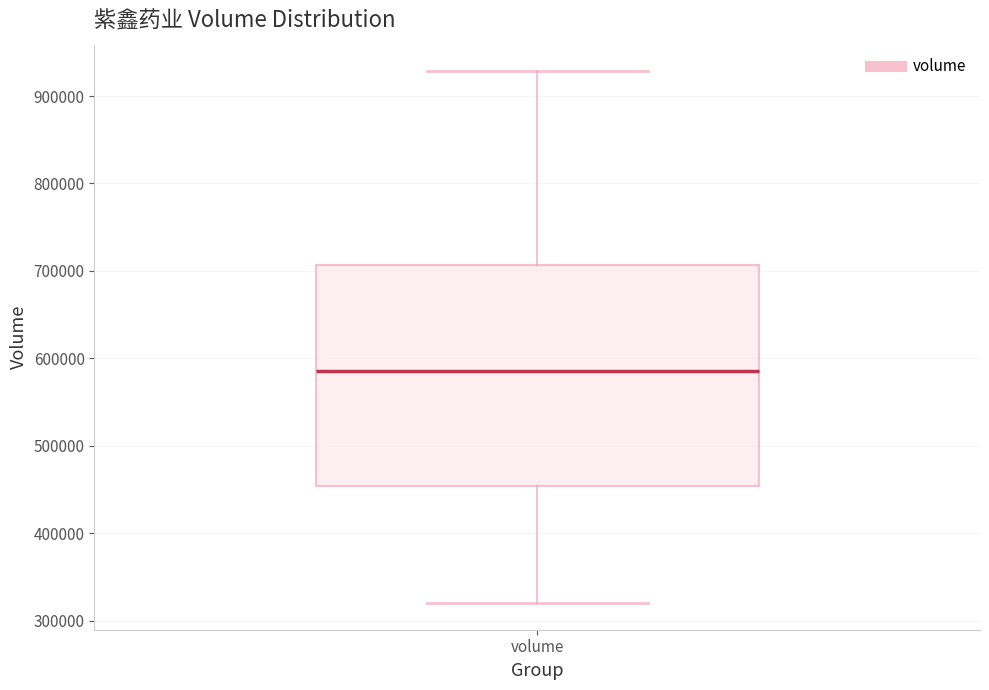

Read this box plot against the y-axis: the position of the median line, the range covered by the box, and the ends of both whiskers. The values are not printed on the chart, so give them approximately, as read against the axis.

median 590000, box 450000 to 710000, whiskers 320000 to 930000